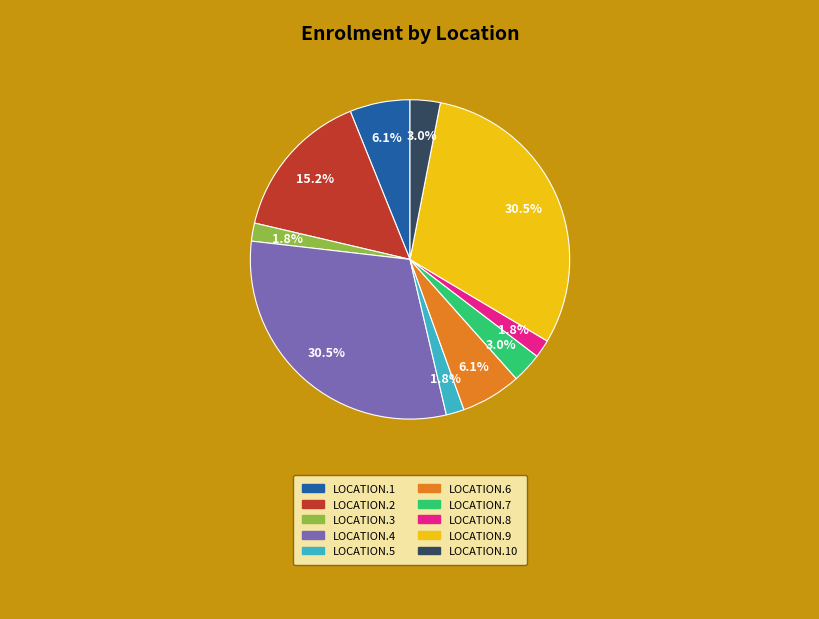

To the nearest percent, what is the difference between the LOCATION.1 and LOCATION.2 slice percentages?

9%